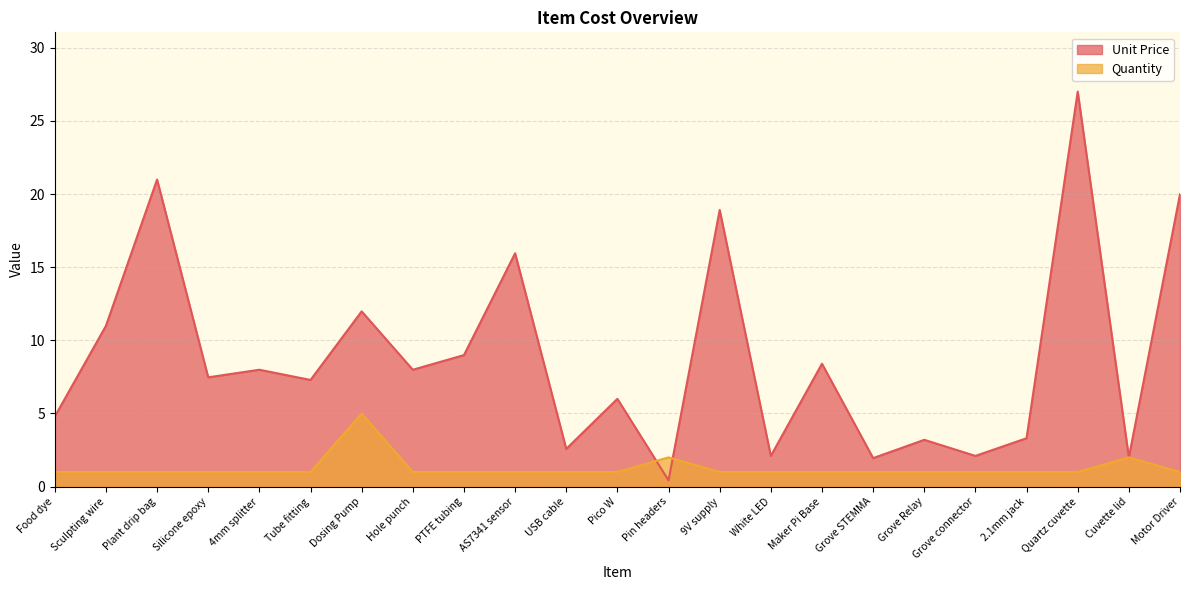

How many lines are shown in the chart?

2